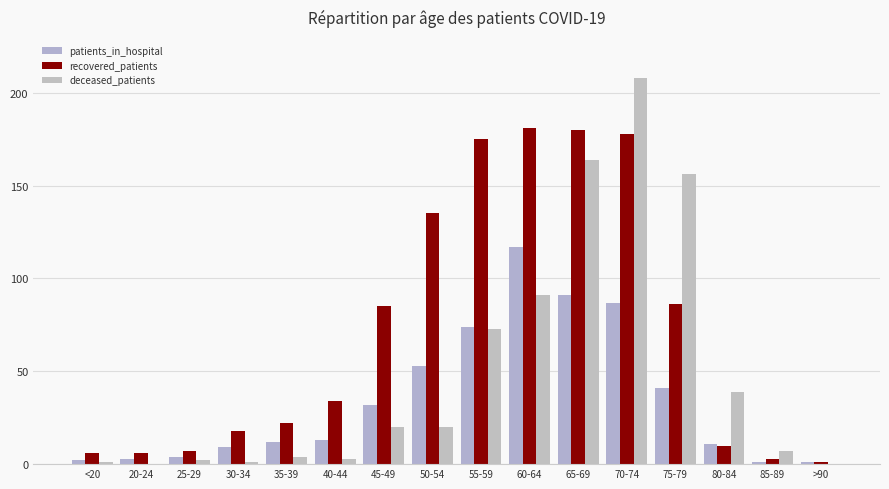

What is the sum of all patients_in_hospital values?

551